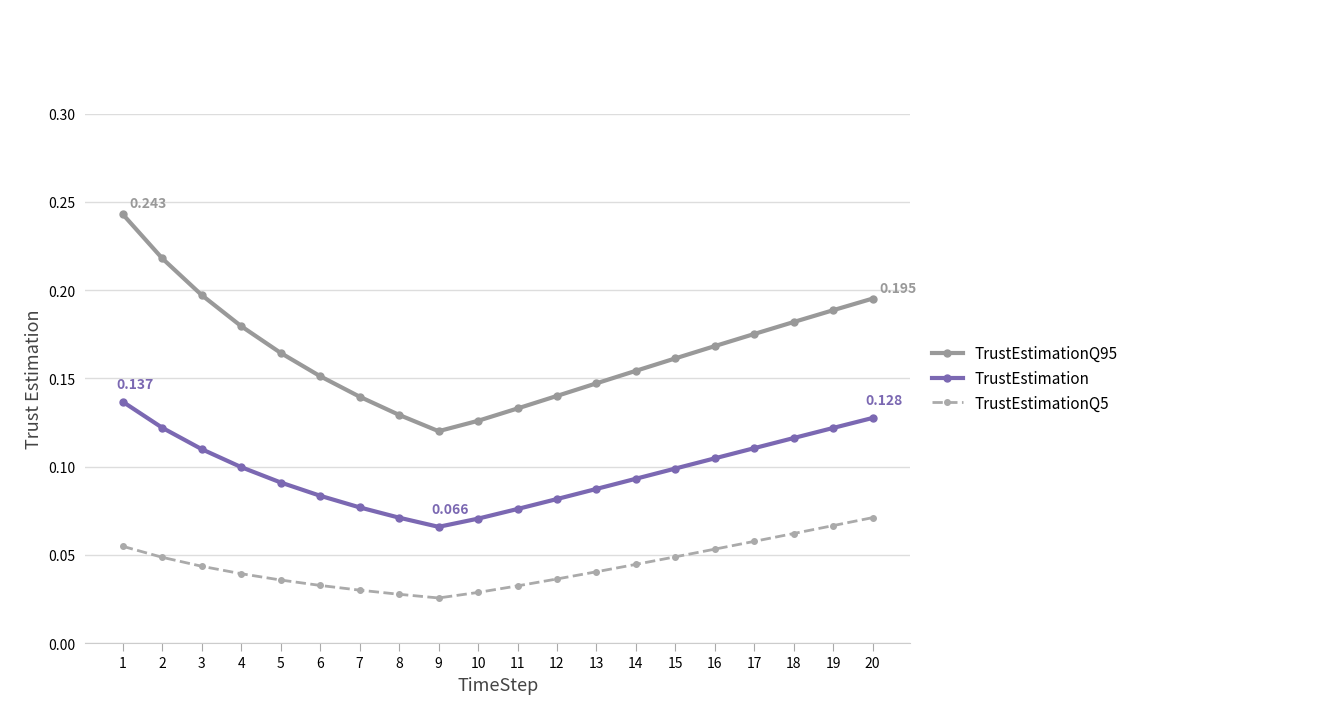

Which series has the largest range (max minus min)?

TrustEstimationQ95